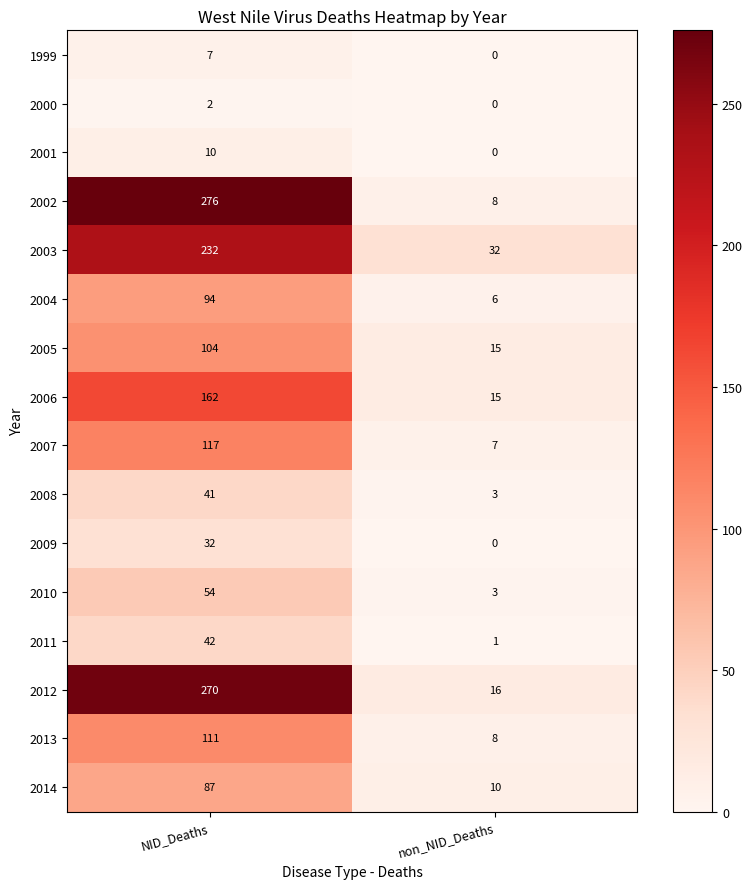

What is the total value across all series at NID_Deaths?

1641